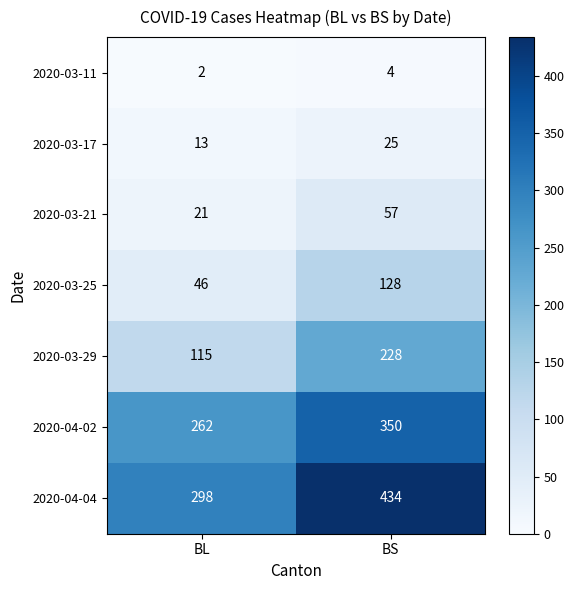

What value does the 2020-03-25 series have at BL?

46